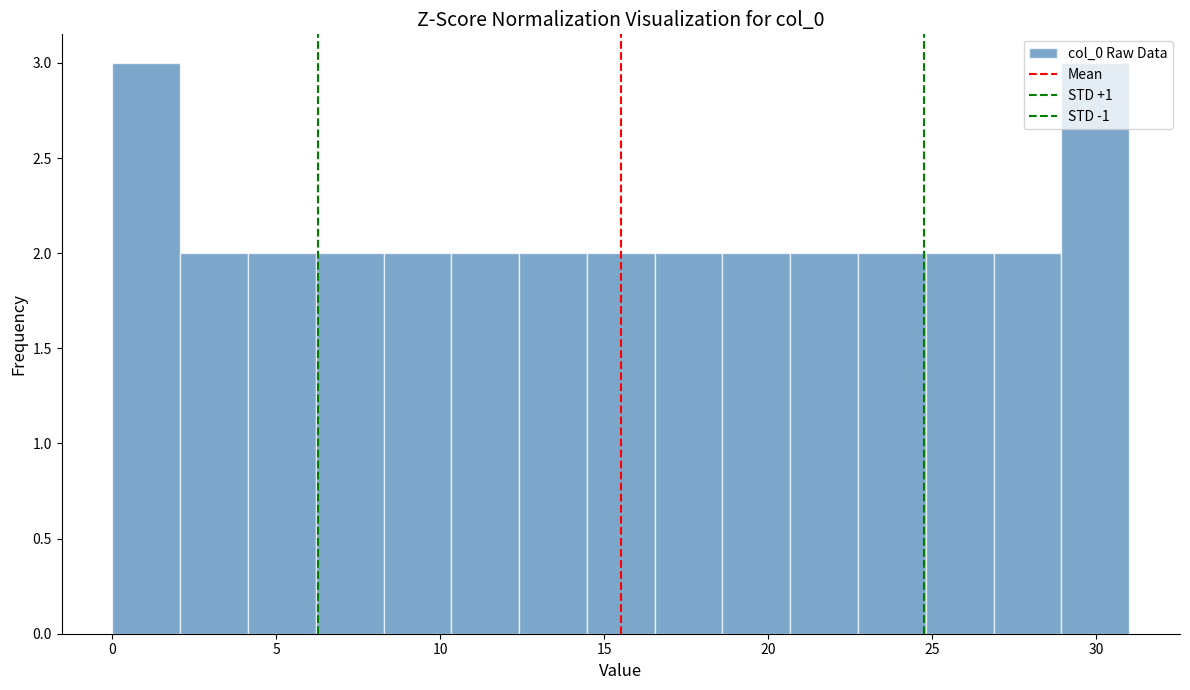

Reading left to right, transcribe this chart: for each bar, give the range it covers on the x-axis and its height. Neither the bar edges nor the heights are printed on the chart, so give them approximately, as read against the axes.

0.0 to 2.0: 3
2.0 to 4.0: 2
4.0 to 6.0: 2
6.0 to 8.5: 2
8.5 to 10.5: 2
10.5 to 12.5: 2
12.5 to 14.5: 2
14.5 to 16.5: 2
16.5 to 18.5: 2
18.5 to 20.5: 2
20.5 to 22.5: 2
22.5 to 25.0: 2
25.0 to 27.0: 2
27.0 to 29.0: 2
29.0 to 31.0: 3